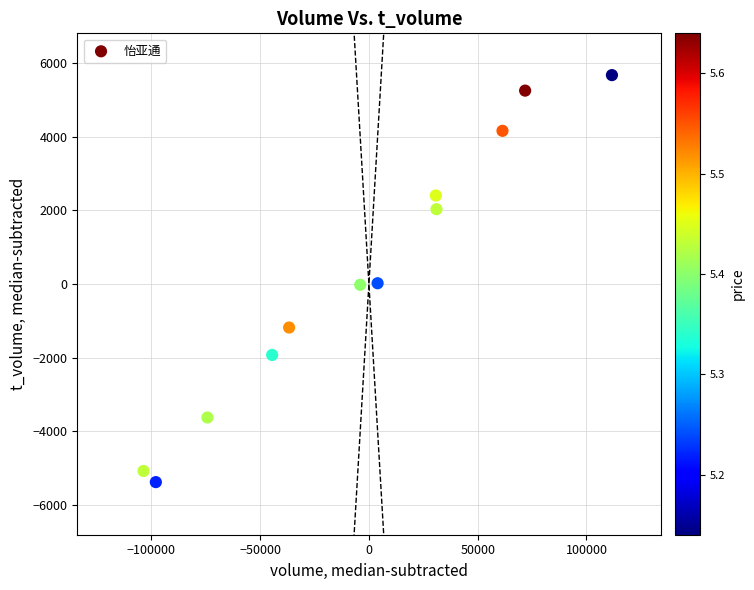

What is the average Y value?

194.6